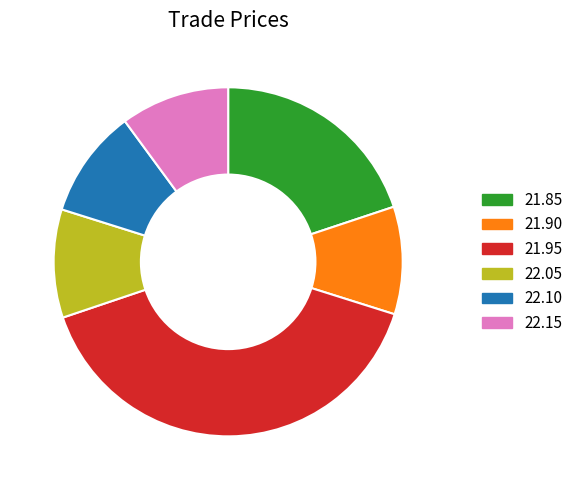

How many segments does this pie chart have?

6